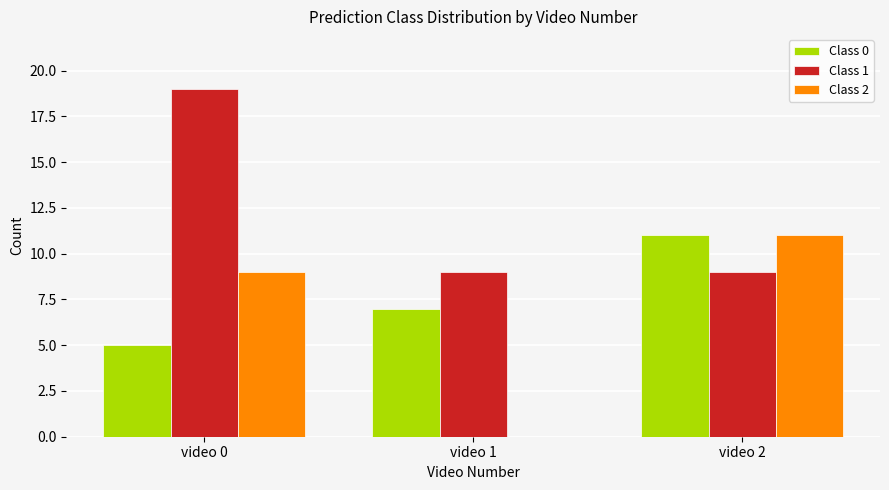

How many values in Class 2 are above zero?

2